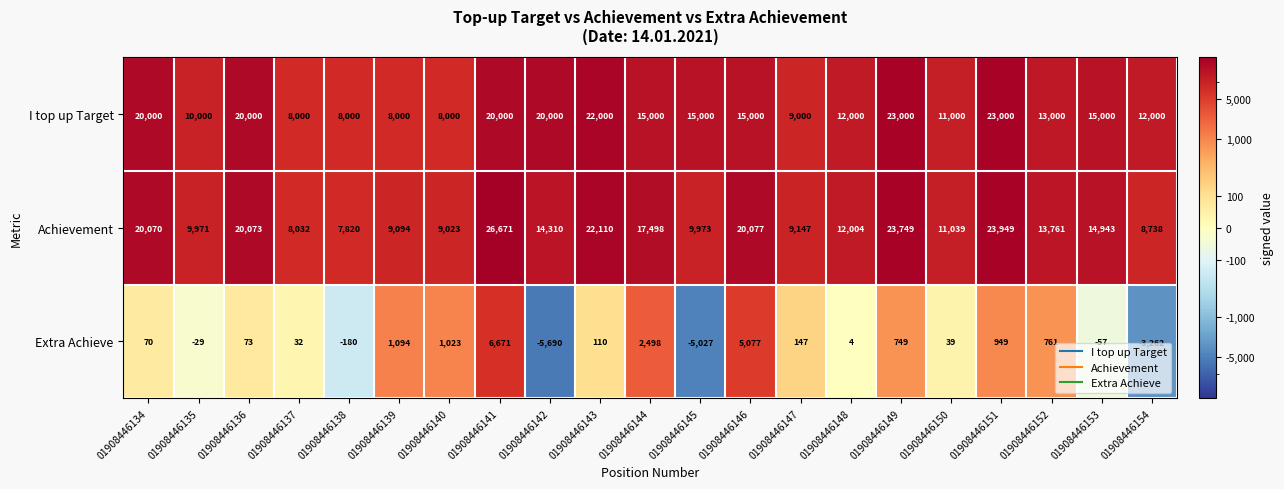

At which label does Achievement first exceed 13761?

01908446134